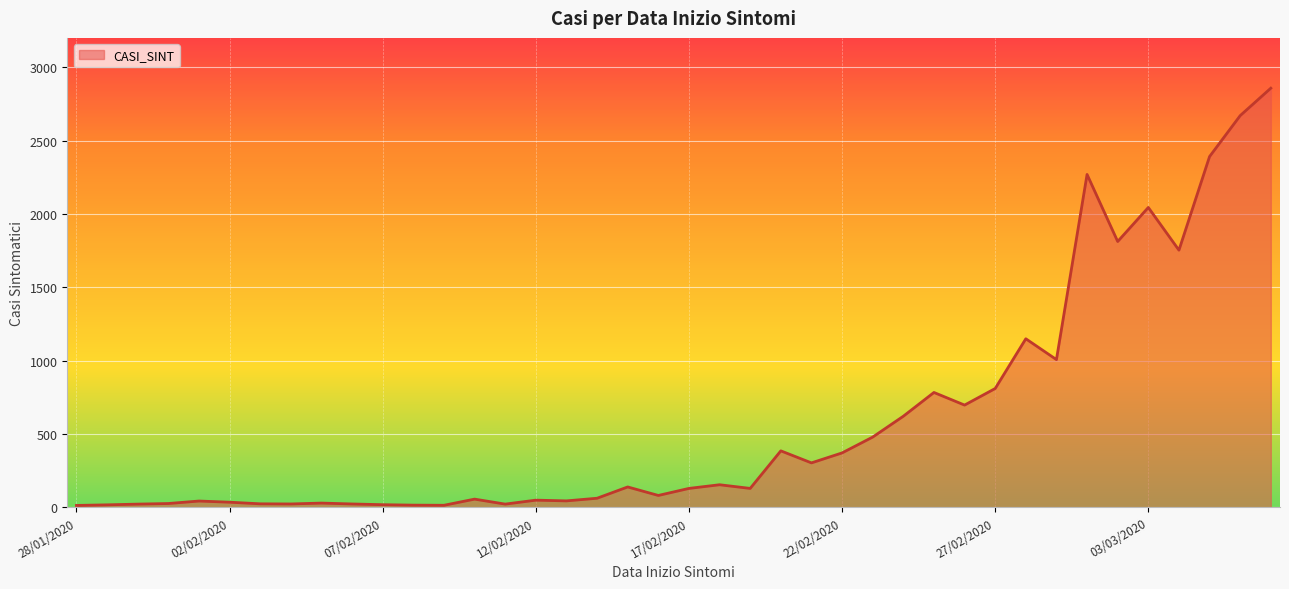

What is the difference between the maximum and second lowest values?

2843